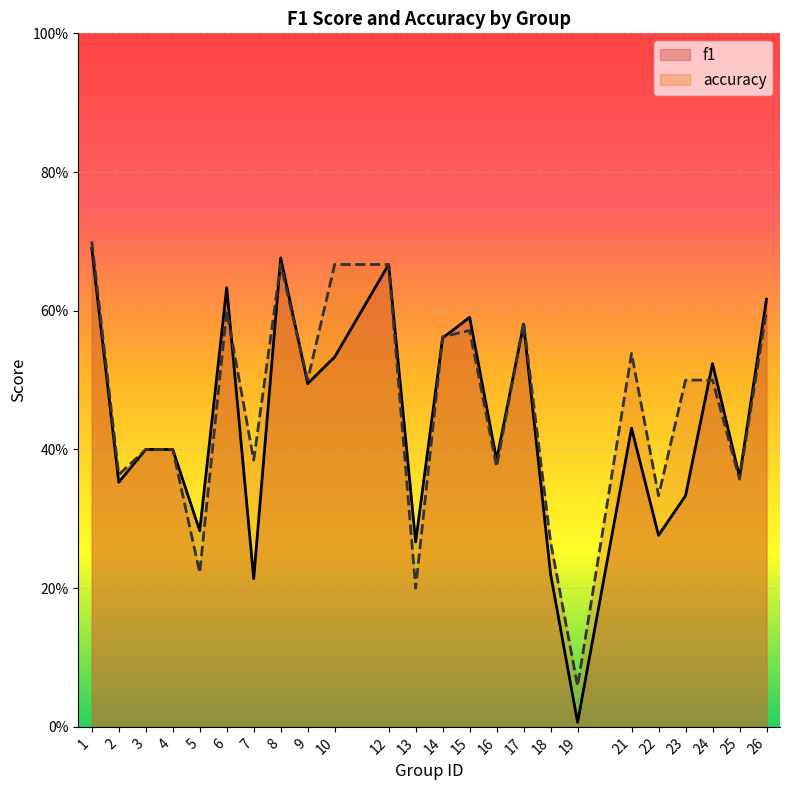

The accuracy series shows 0.2 at 2. True or false?

False